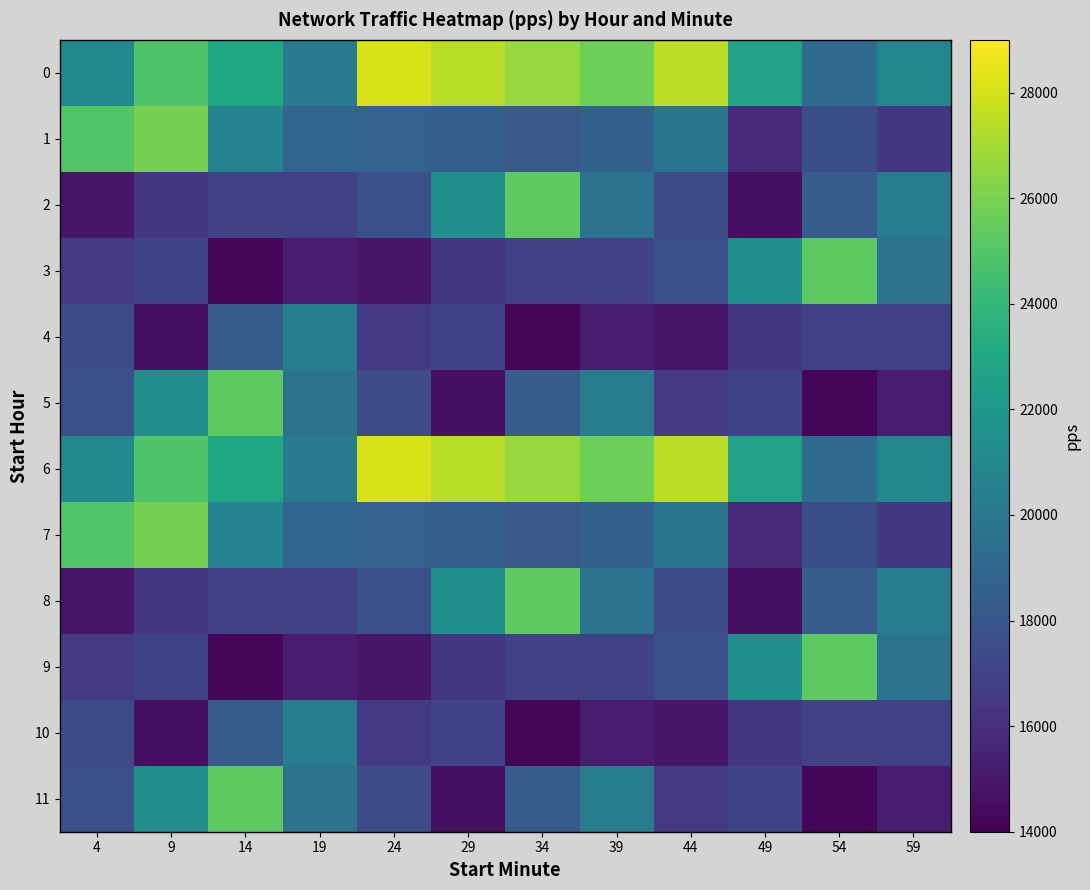

Reading right to left, transcribe all the data shown in this chart.

0: 59=20980.9	54=19250.3	49=22666.6	44=27463.5	39=25709.5	34=26690.4	29=27408.9	24=28070.0	19=20246.5	14=22974.6	9=24848.6	4=21203.5
1: 59=16358.6	54=17597.5	49=15855.1	44=19794.6	39=18676.1	34=18187.8	29=18503.3	24=18702.9	19=18864.9	14=20633.5	9=25935.5	4=24965.0
2: 59=20285.0	54=18315.6	49=14639.6	44=17470.2	39=19725.2	34=25266.6	29=21444.1	24=17637.1	19=16883.5	14=16912.2	9=16377.9	4=14882.6
3: 59=19725.2	54=25266.6	49=21444.1	44=17637.1	39=16883.5	34=16912.2	29=16377.9	24=14882.6	19=15183.1	14=14211.8	9=17004.2	4=16535.6
4: 59=16883.5	54=16912.2	49=16377.9	44=14882.6	39=15183.1	34=14211.8	29=17004.2	24=16535.6	19=20285.0	14=18315.6	9=14639.6	4=17470.2
5: 59=15183.1	54=14211.8	49=17004.2	44=16535.6	39=20285.0	34=18315.6	29=14639.6	24=17470.2	19=19725.2	14=25266.6	9=21444.1	4=17637.1
6: 59=20980.9	54=19250.3	49=22666.6	44=27463.5	39=25709.5	34=26690.4	29=27408.9	24=28070.0	19=20246.5	14=22974.6	9=24848.6	4=21203.5
7: 59=16358.6	54=17597.5	49=15855.1	44=19794.6	39=18676.1	34=18187.8	29=18503.3	24=18702.9	19=18864.9	14=20633.5	9=25935.5	4=24965.0
8: 59=20285.0	54=18315.6	49=14639.6	44=17470.2	39=19725.2	34=25266.6	29=21444.1	24=17637.1	19=16883.5	14=16912.2	9=16377.9	4=14882.6
9: 59=19725.2	54=25266.6	49=21444.1	44=17637.1	39=16883.5	34=16912.2	29=16377.9	24=14882.6	19=15183.1	14=14211.8	9=17004.2	4=16535.6
10: 59=16883.5	54=16912.2	49=16377.9	44=14882.6	39=15183.1	34=14211.8	29=17004.2	24=16535.6	19=20285.0	14=18315.6	9=14639.6	4=17470.2
11: 59=15183.1	54=14211.8	49=17004.2	44=16535.6	39=20285.0	34=18315.6	29=14639.6	24=17470.2	19=19725.2	14=25266.6	9=21444.1	4=17637.1